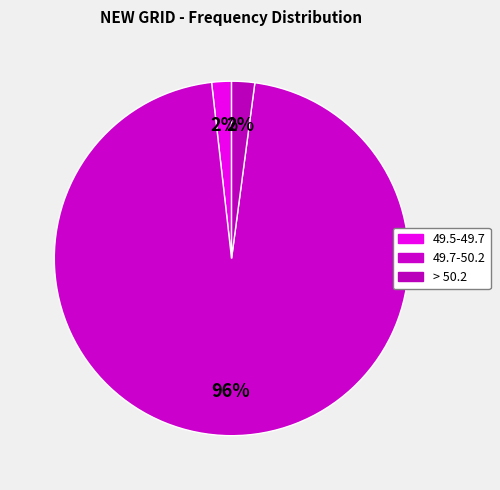

To the nearest percent, what is the difference between the largest and smallest slice percentages?

94%